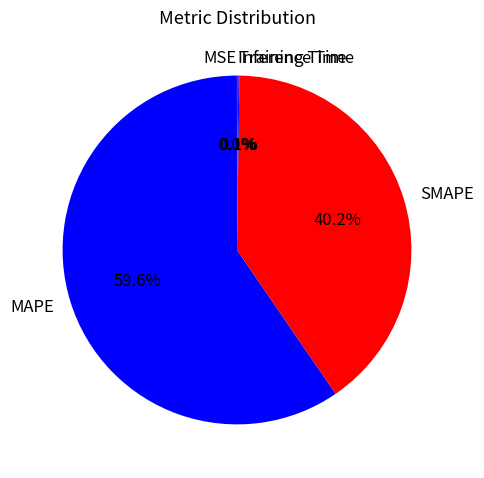

Combined, do SMAPE and MAPE account for over 50%?

Yes